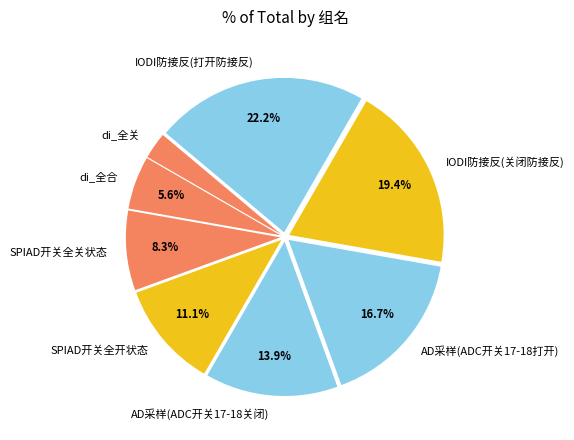

Which slice is the largest?

IODI防接反(打开防接反)